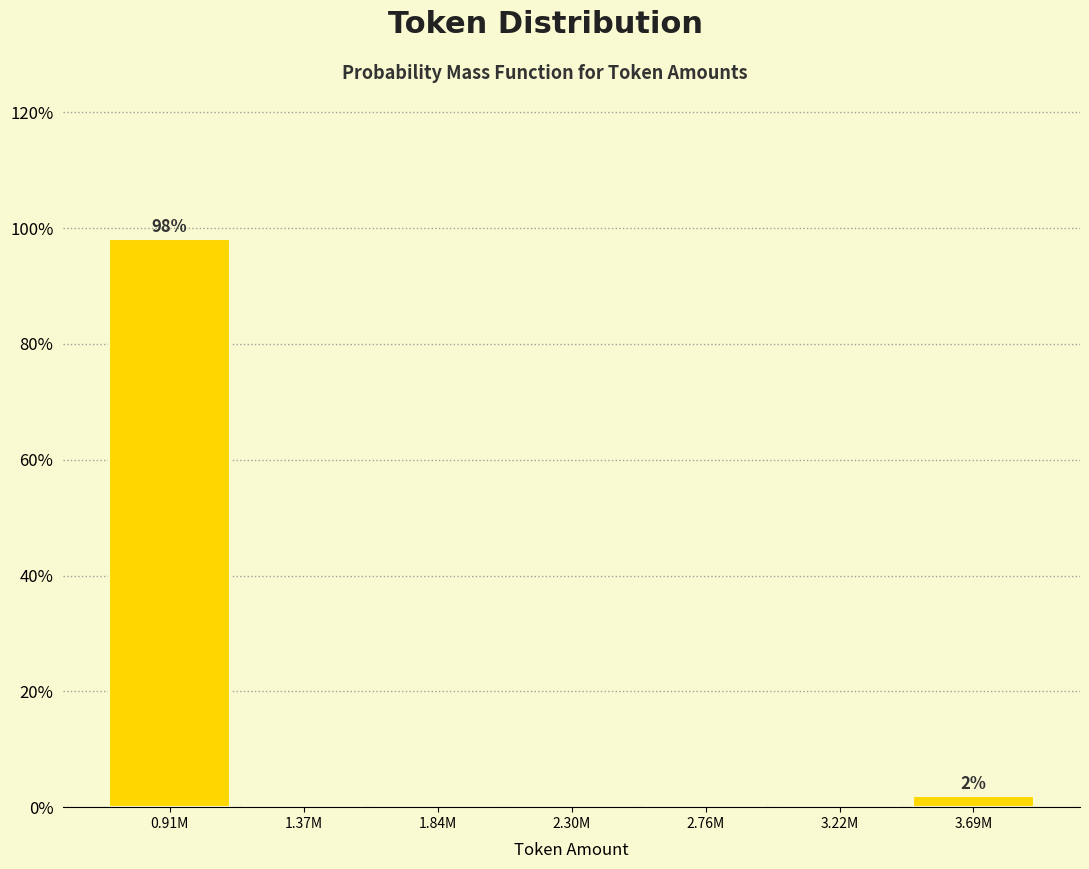

Reading left to right, what are all the values shown in this chart?

0.91M=98.1	1.37M=0.0	1.84M=0.0	2.30M=0.0	2.76M=0.0	3.22M=0.0	3.69M=1.9